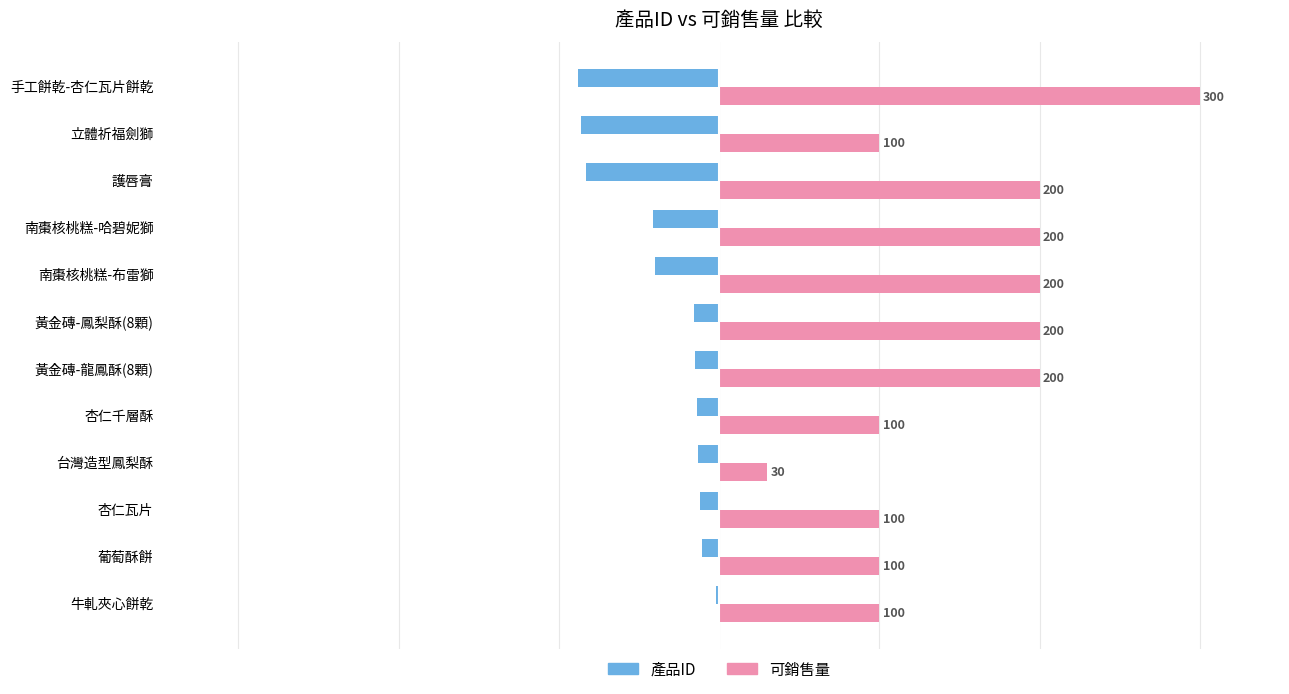

True or false: 可銷售量 has a value of 54 at 杏仁千層酥.

False